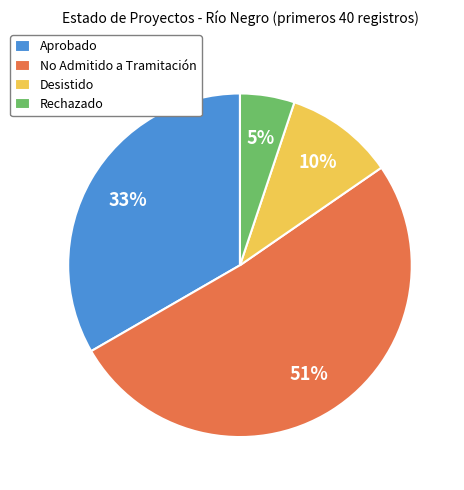

To the nearest percent, what portion does Desistido represent?

10%